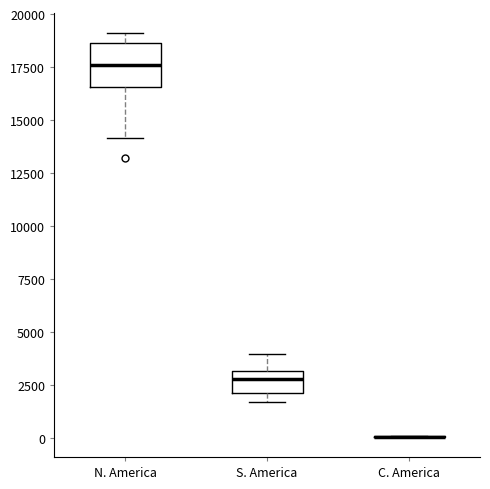

Which box is the tallest, from its lower edge to its upper edge?

N. America